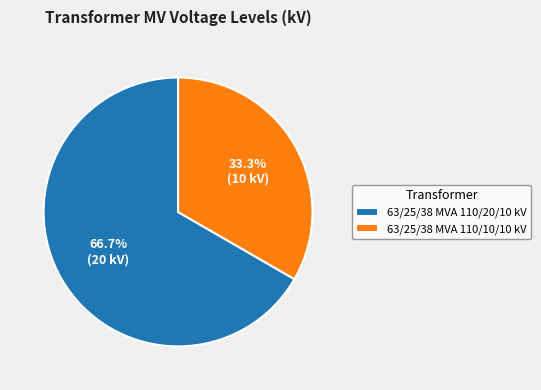

How many segments does this pie chart have?

2